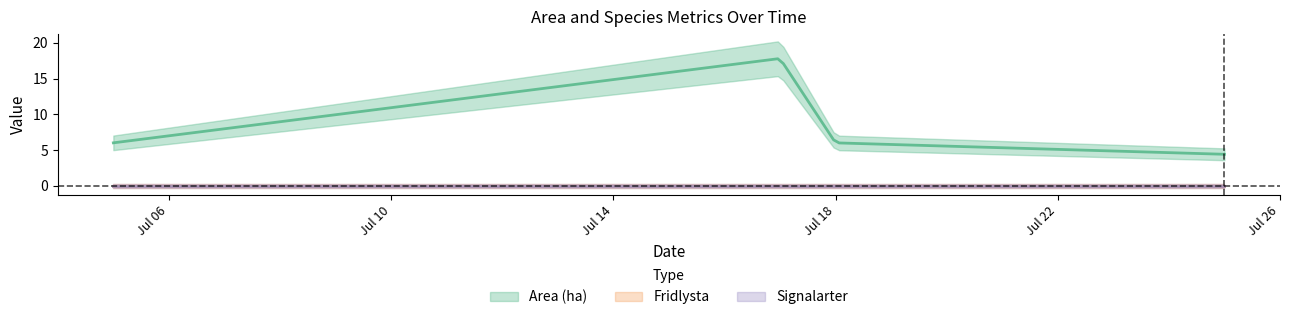

Reading right to left, extract all data points from this chart.

Area (ha): 4.4	6.0	17.8	6.0
Fridlysta: 0.0	0.0	0.0	0.0
Signalarter: 0.0	0.0	0.0	0.0